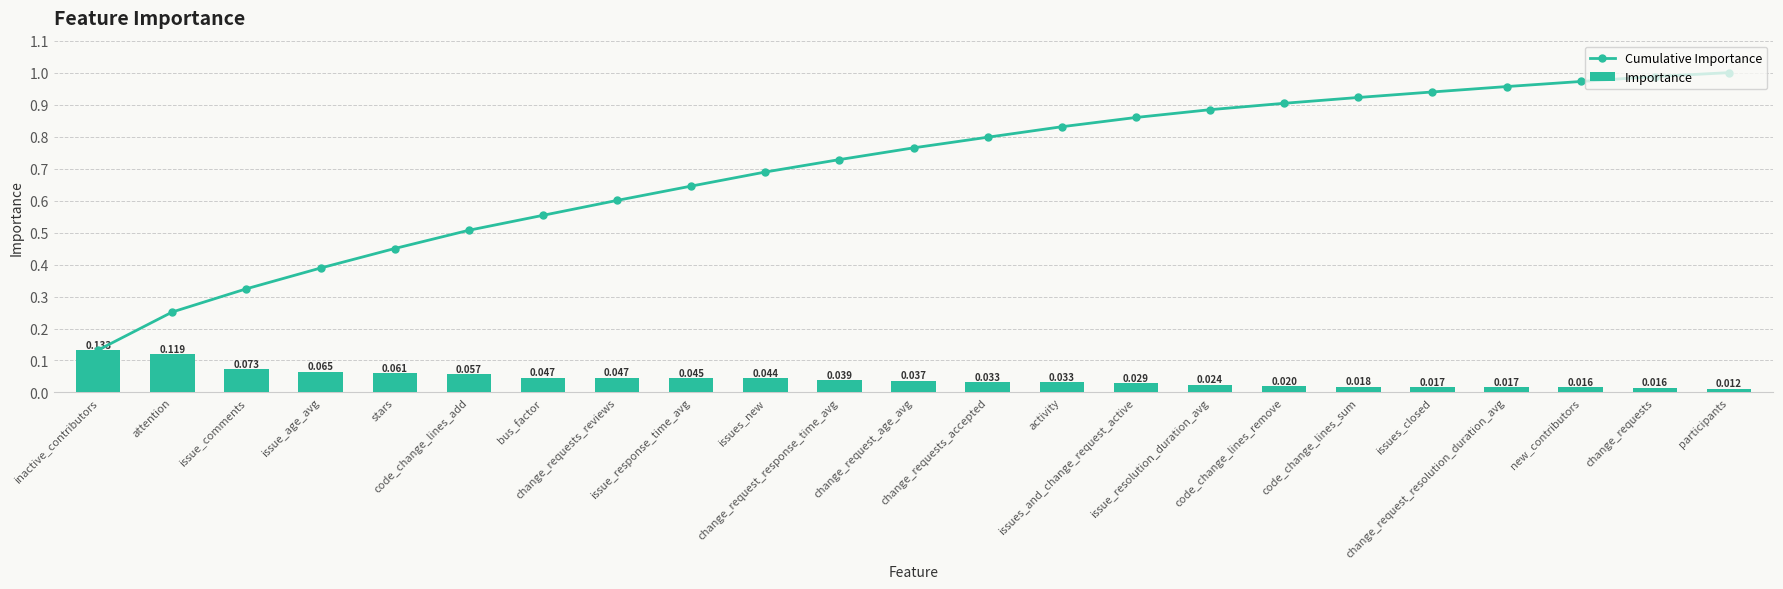

Which series has the largest total across all categories?

Cumulative Importance